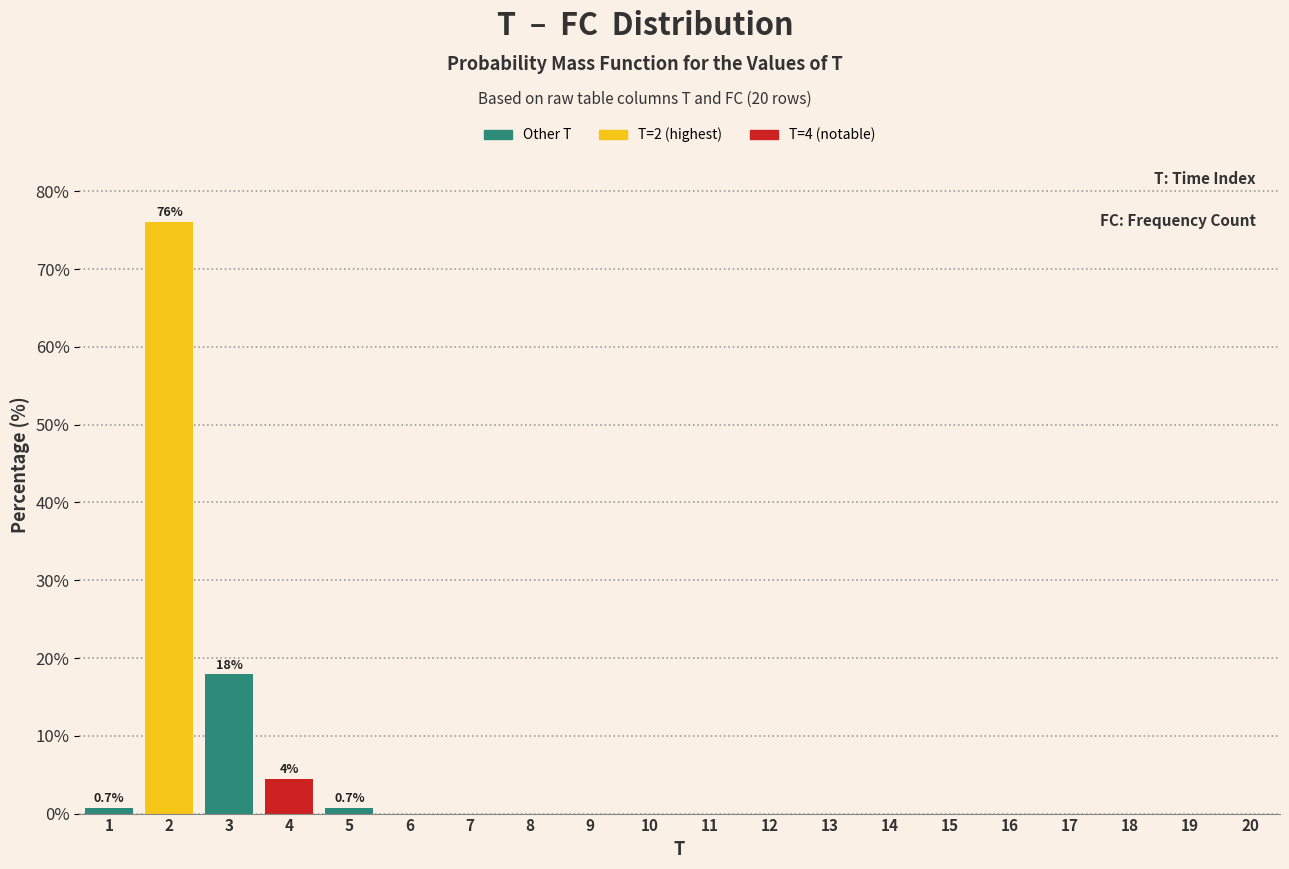

Reading right to left, what are all the values shown in this chart?

20=0.0	19=0.0	18=0.0	17=0.0	16=0.0	15=0.0	14=0.0	13=0.0	12=0.0	11=0.0	10=0.0	9=0.0	8=0.0	7=0.0	6=0.0	5=0.7	4=4.5	3=17.9	2=76.1	1=0.7